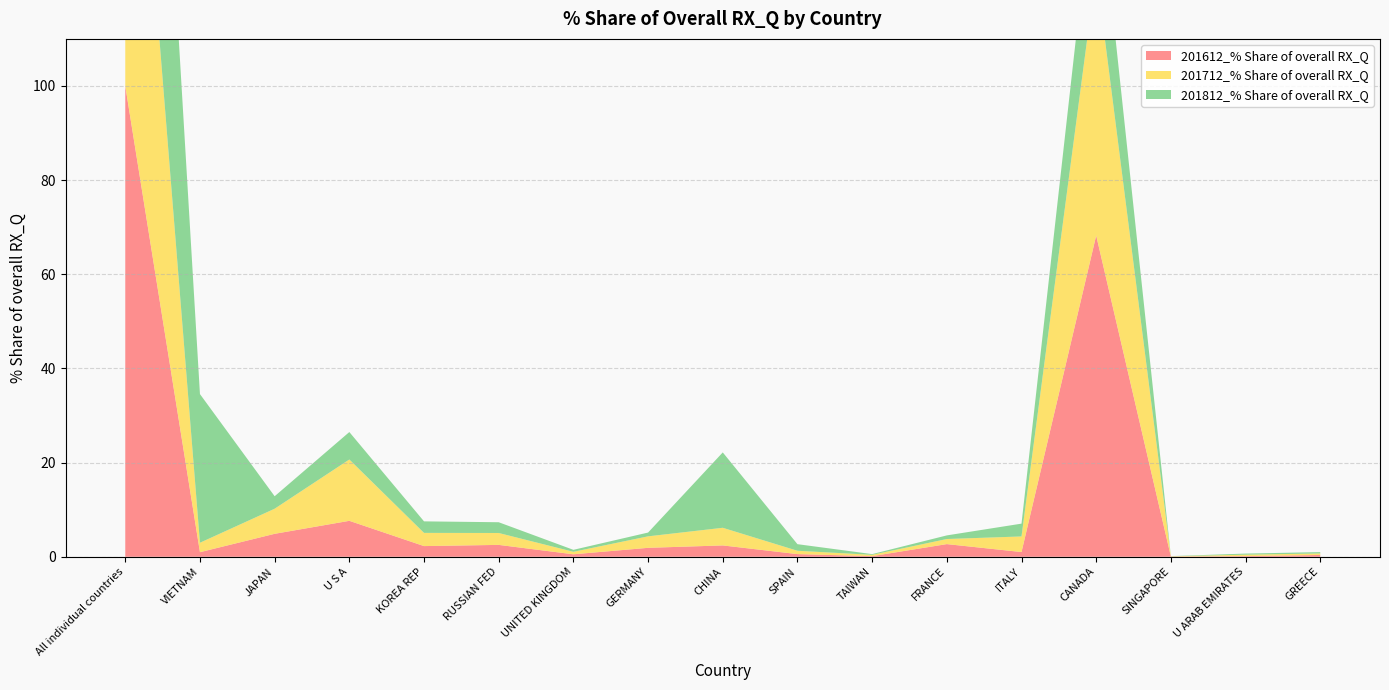

Reading left to right, transcribe all the data shown in this chart.

201612_% Share of overall RX_Q: All individual countries=100.0	VIETNAM=1.0	JAPAN=4.9	U S A=7.6	KOREA REP=2.3	RUSSIAN FED=2.5	UNITED KINGDOM=0.5	GERMANY=1.9	CHINA=2.4	SPAIN=0.6	TAIWAN=0.1	FRANCE=2.7	ITALY=1.0	CANADA=68.2	SINGAPORE=0.0	U ARAB EMIRATES=0.1	GREECE=0.4
201712_% Share of overall RX_Q: All individual countries=100.0	VIETNAM=2.0	JAPAN=5.3	U S A=13.0	KOREA REP=2.8	RUSSIAN FED=2.5	UNITED KINGDOM=0.5	GERMANY=2.4	CHINA=3.7	SPAIN=0.7	TAIWAN=0.3	FRANCE=1.1	ITALY=3.3	CANADA=56.2	SINGAPORE=0.1	U ARAB EMIRATES=0.3	GREECE=0.3
201812_% Share of overall RX_Q: All individual countries=100.0	VIETNAM=31.6	JAPAN=2.7	U S A=5.8	KOREA REP=2.5	RUSSIAN FED=2.3	UNITED KINGDOM=0.4	GERMANY=0.8	CHINA=16.0	SPAIN=1.4	TAIWAN=0.2	FRANCE=0.8	ITALY=2.7	CANADA=24.0	SINGAPORE=0.0	U ARAB EMIRATES=0.2	GREECE=0.3